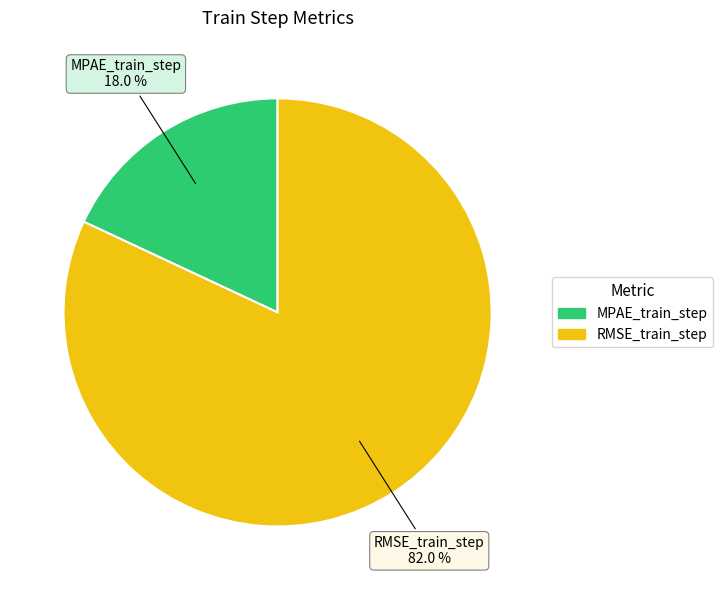

Rank the categories by value from lowest to highest.

MPAE_train_step, RMSE_train_step